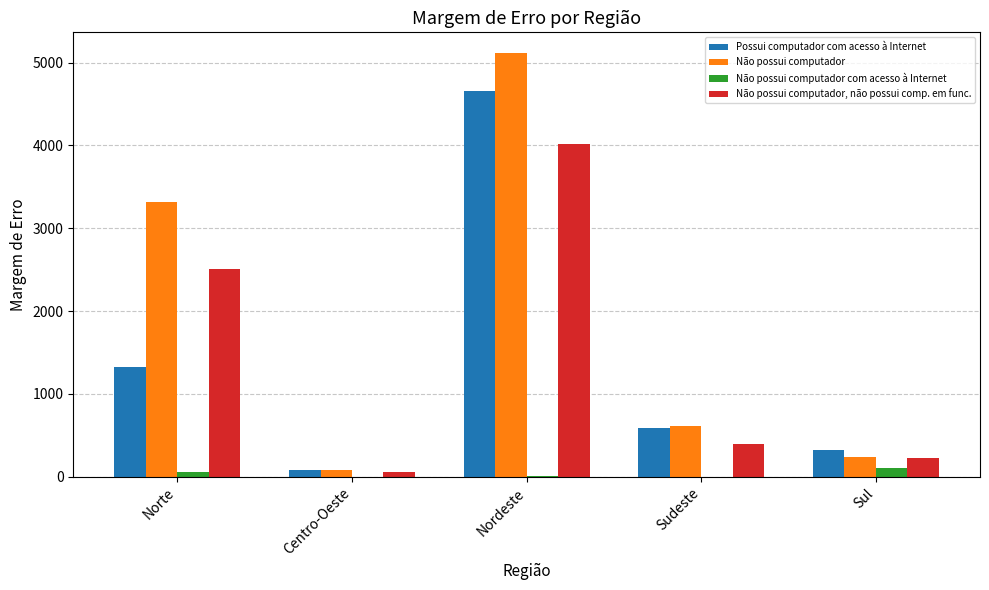

True or false: Não possui computador, não possui comp. em func. has a value of 2506.8 at Norte.

True